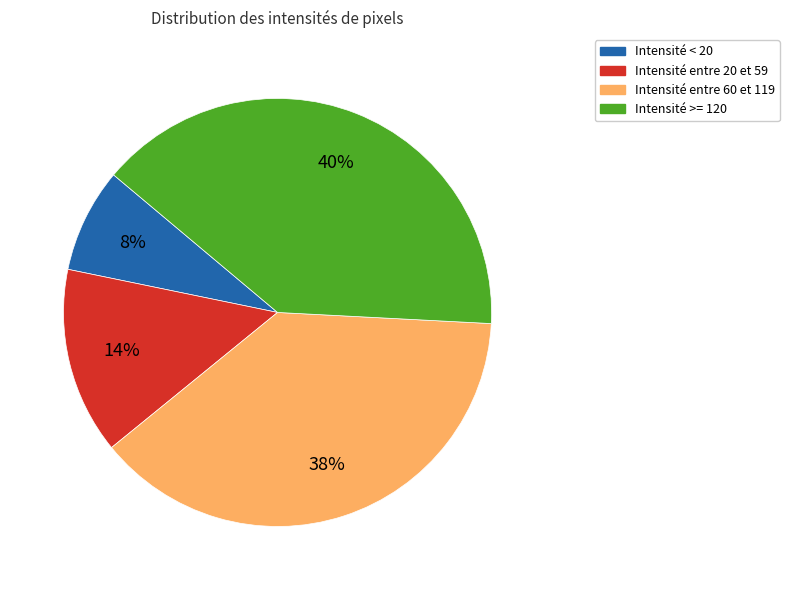

Which category has the smallest portion of the pie?

Intensité < 20